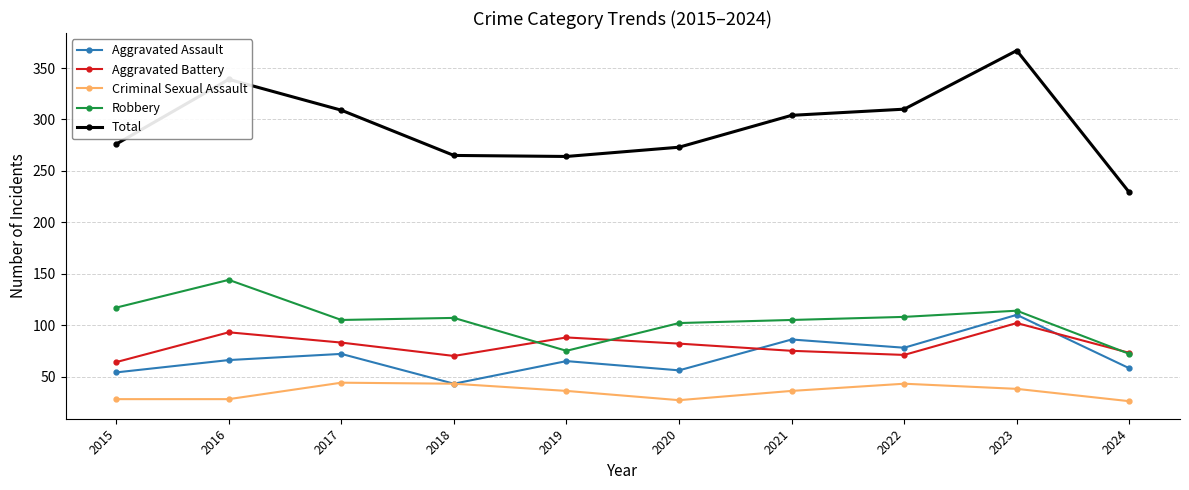

True or false: Criminal Sexual Assault and Total cross at least once.

False